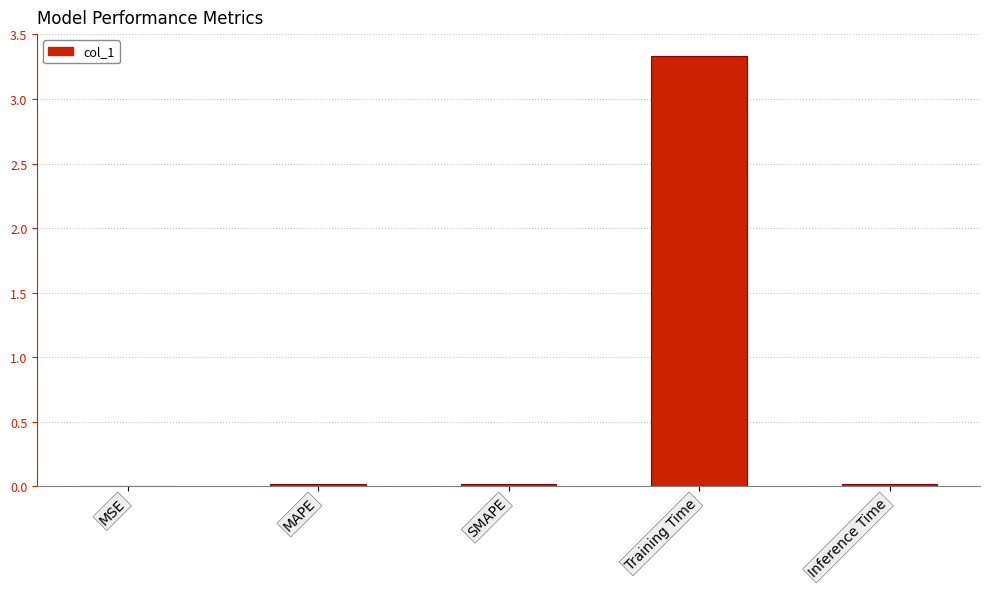

Which has a higher value, Training Time or MSE?

Training Time